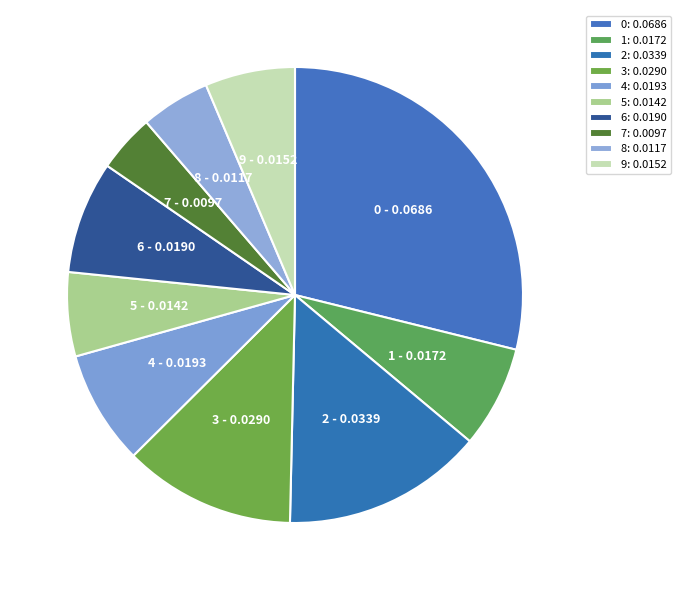

To the nearest percent, what is the difference between the 4 and 0 slice percentages?

21%